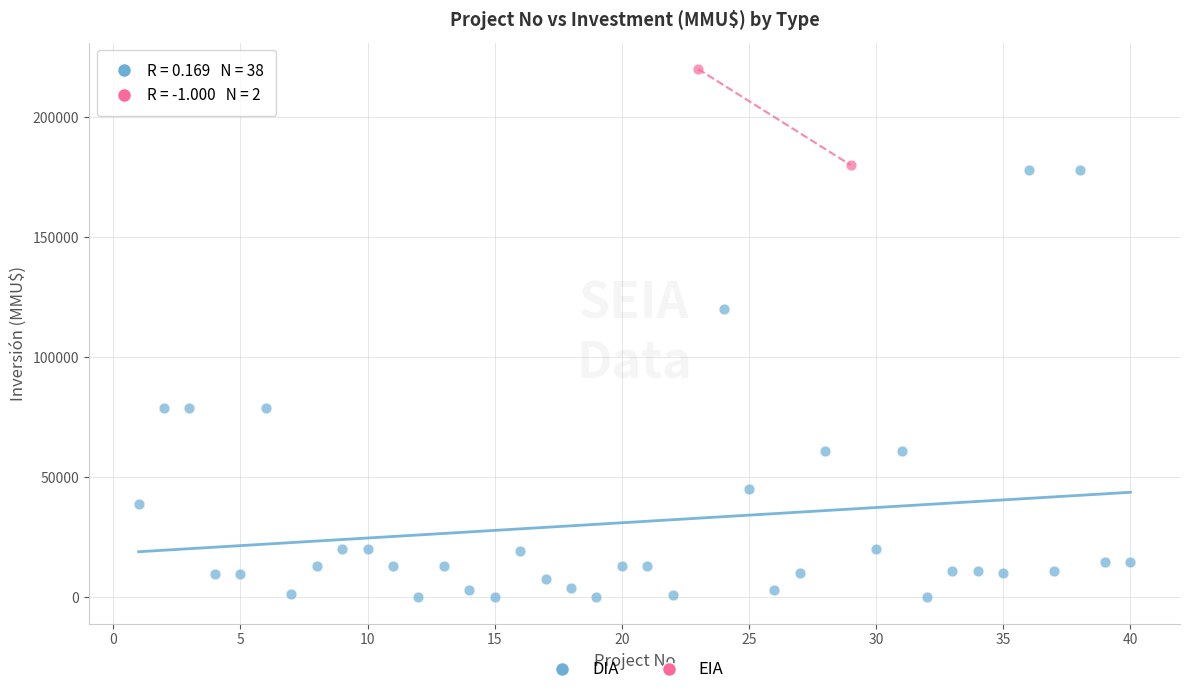

What are all the series names shown in the legend?

DIA, EIA